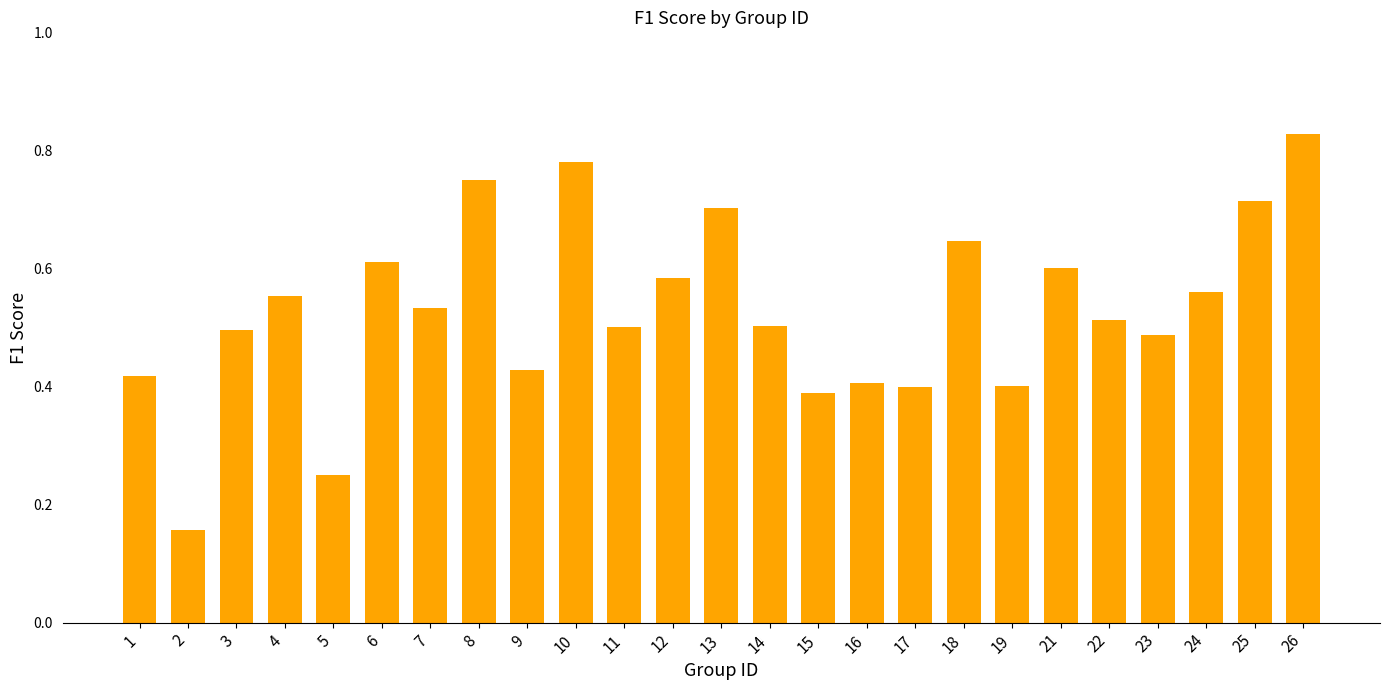

Between 17 and 11, which is larger?

11